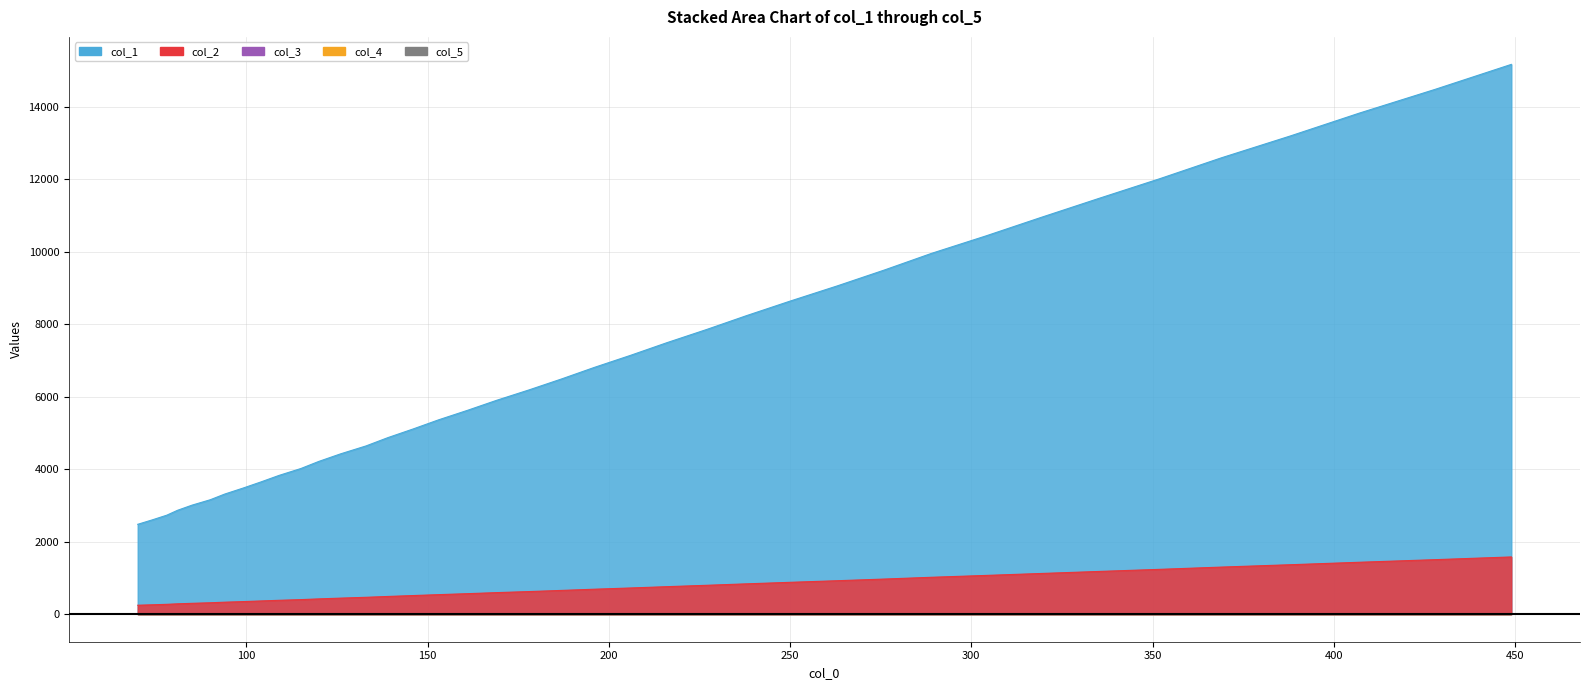

The col_3 series shows 0.1 at 133. True or false?

True